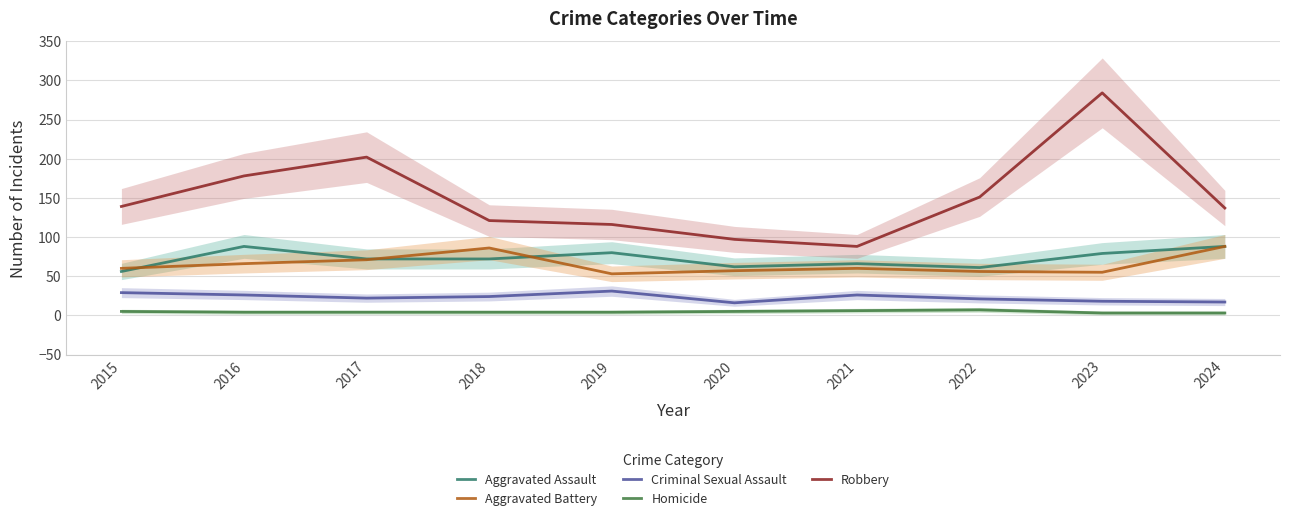

At which category does the chart reach its peak across all series?

2023